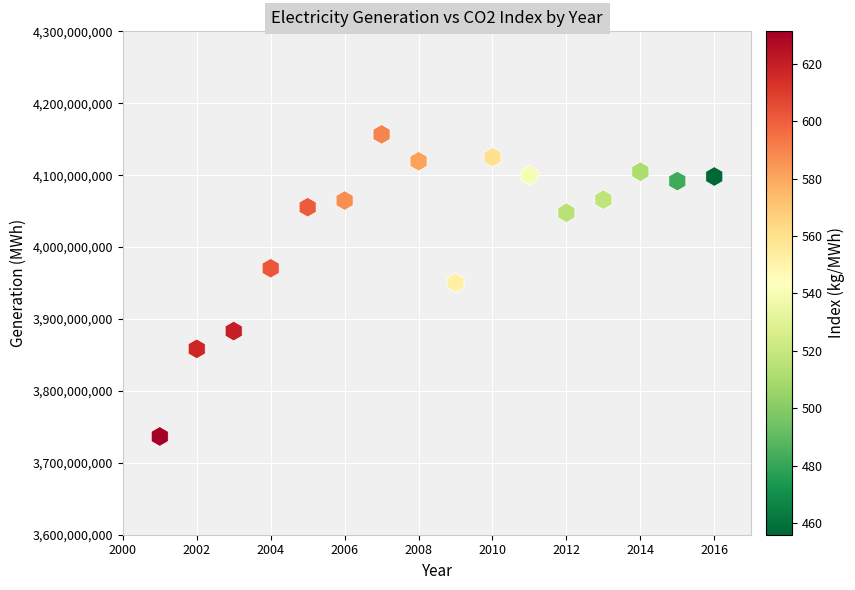

What is the range of Y values (max minus min)?

420101075.0